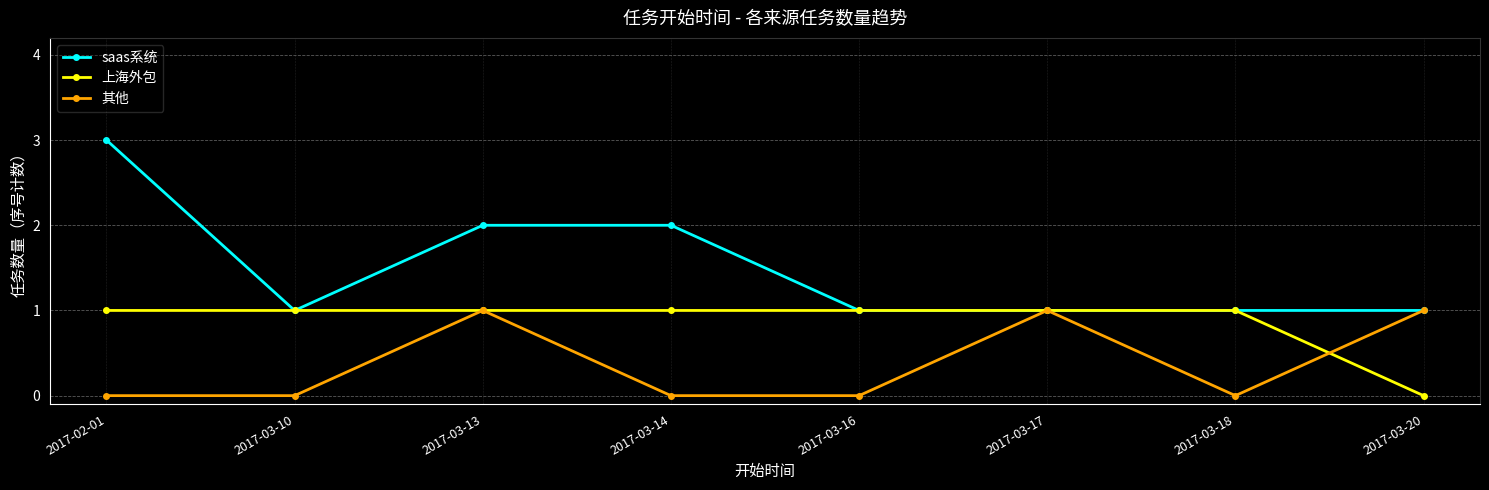

Does the chart have visible grid lines?

Yes